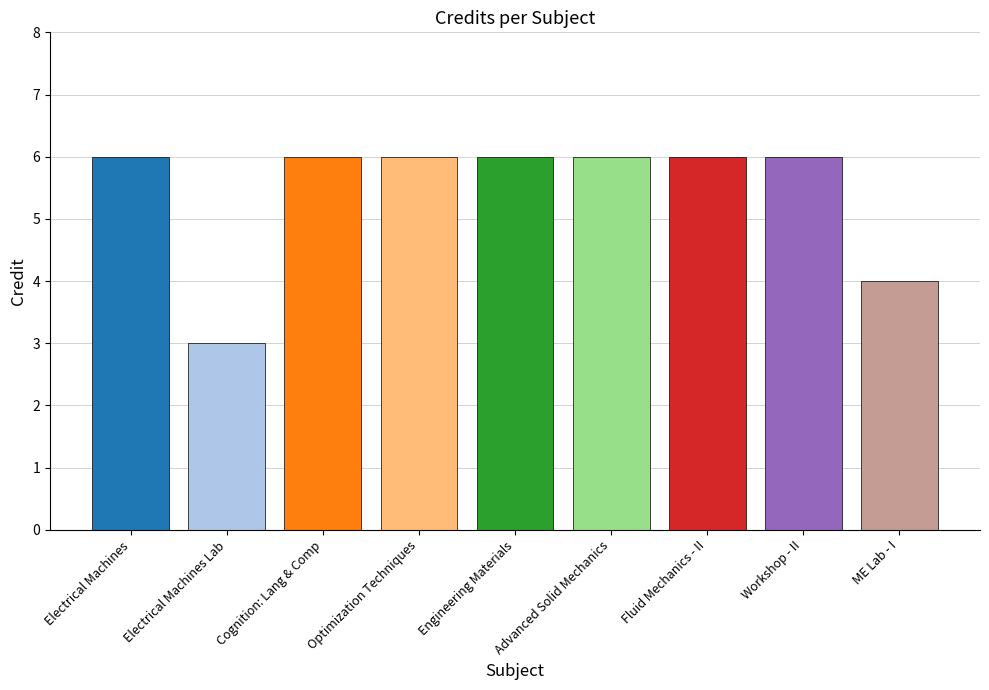

Reading right to left, what are all the values shown in this chart?

4	6	6	6	6	6	6	3	6